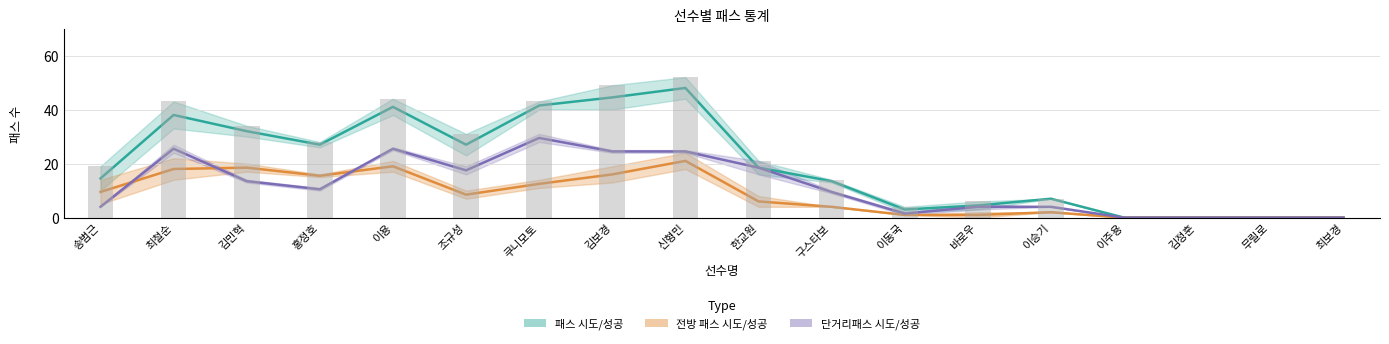

What position from the left is 김보경?

8